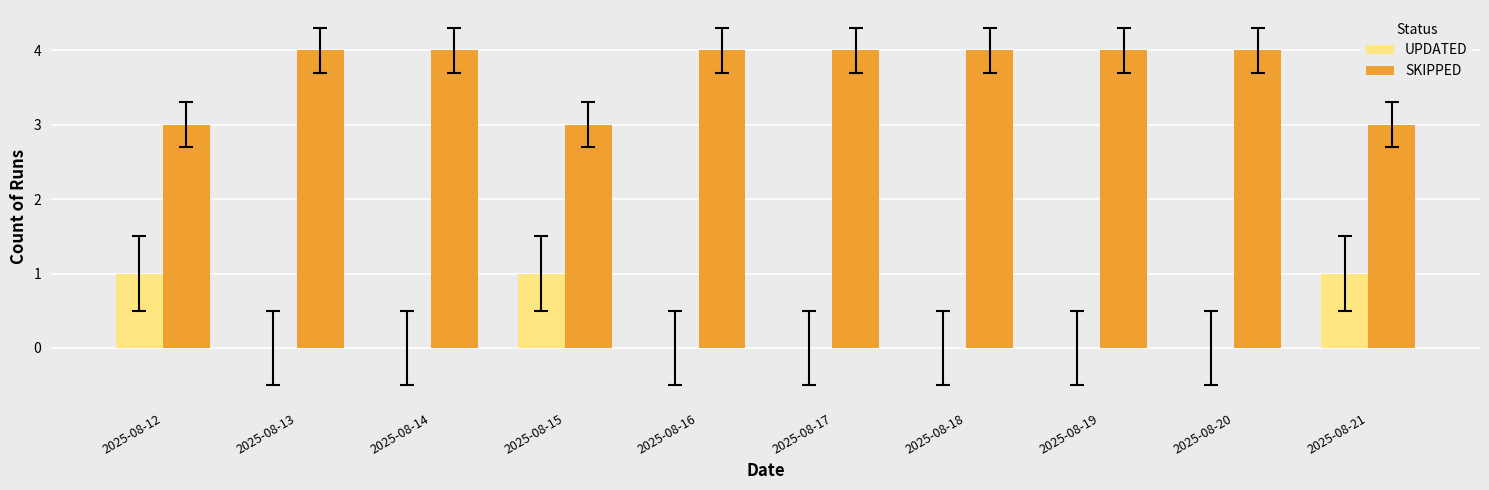

What is the approximate value of SKIPPED at 2025-08-13?

4